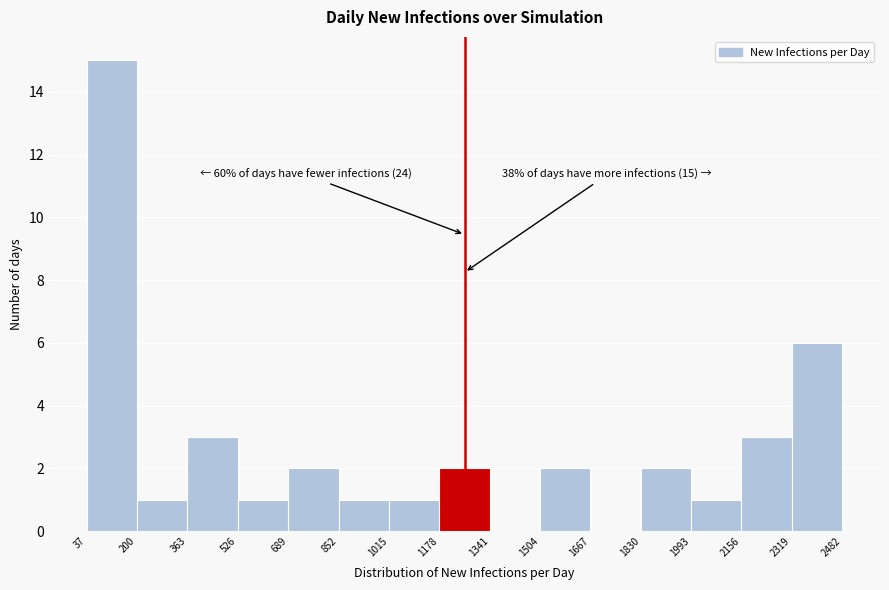

Over which range of the x-axis is the bar tallest?

37 to 200